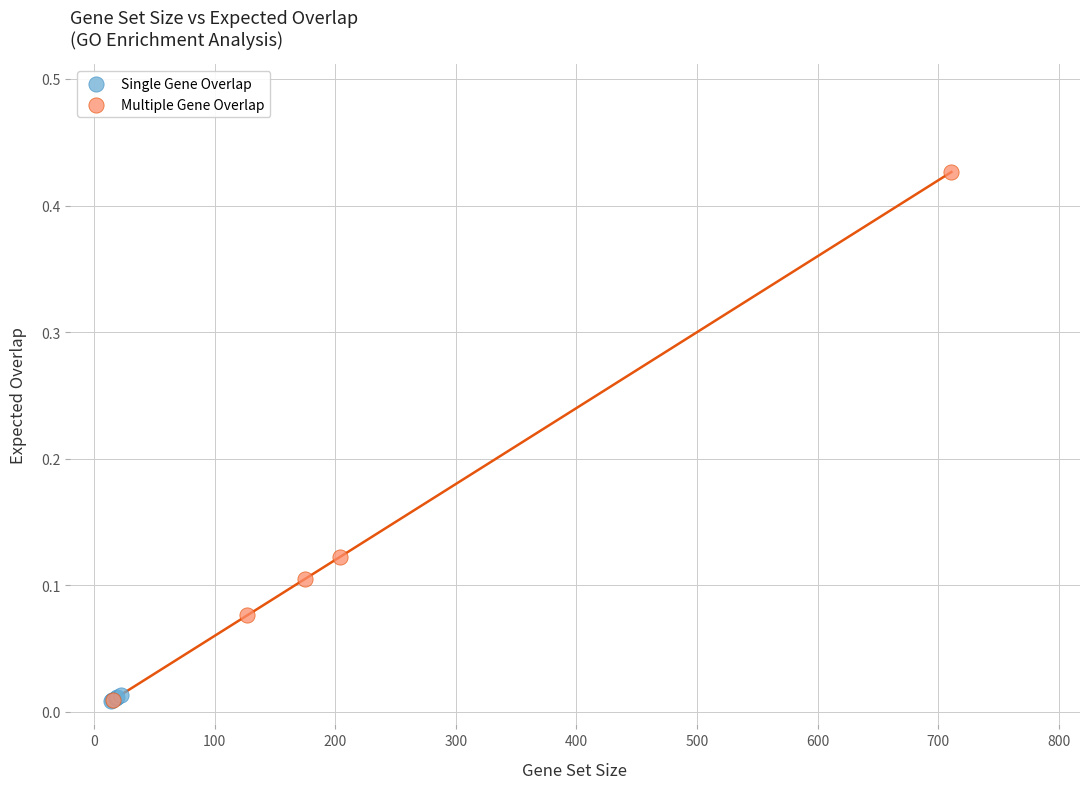

Which series has the largest Y range (max minus min)?

Multiple Gene Overlap